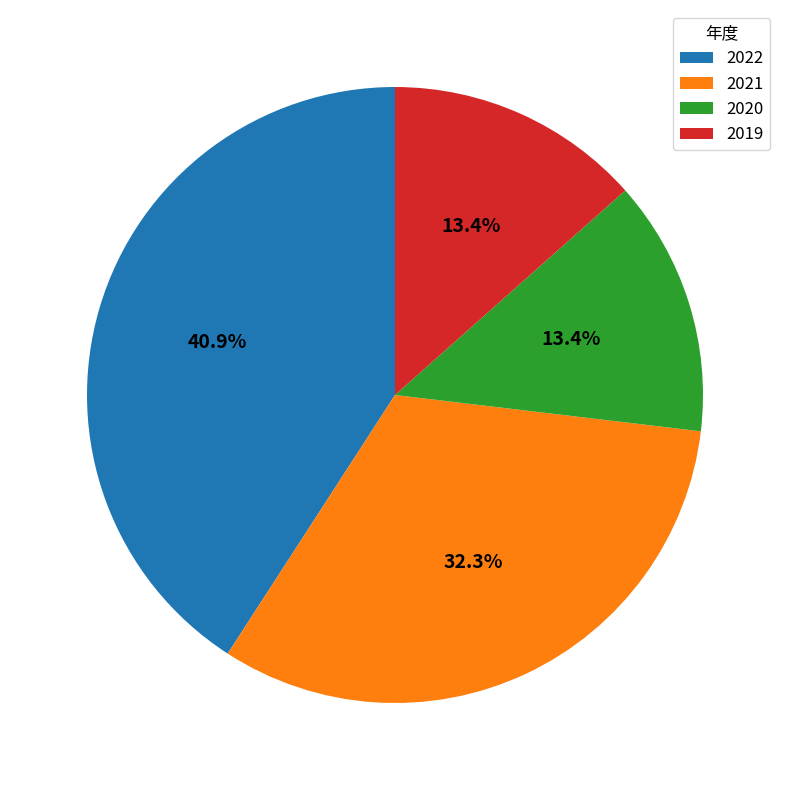

Between 2019 and 2021, which is larger?

2021